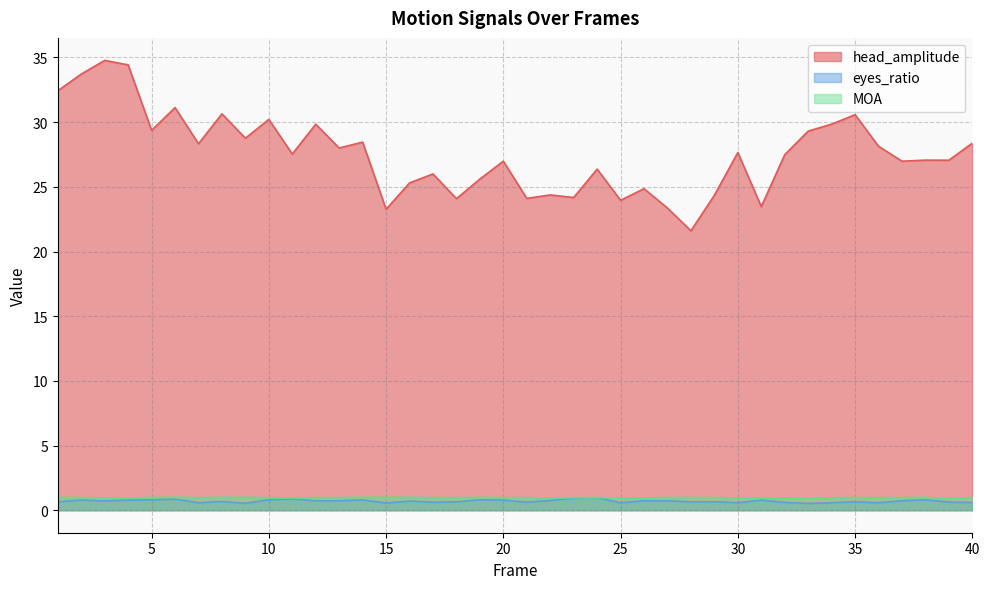

True or false: head_amplitude has more than 2 points higher than both neighbors.

True